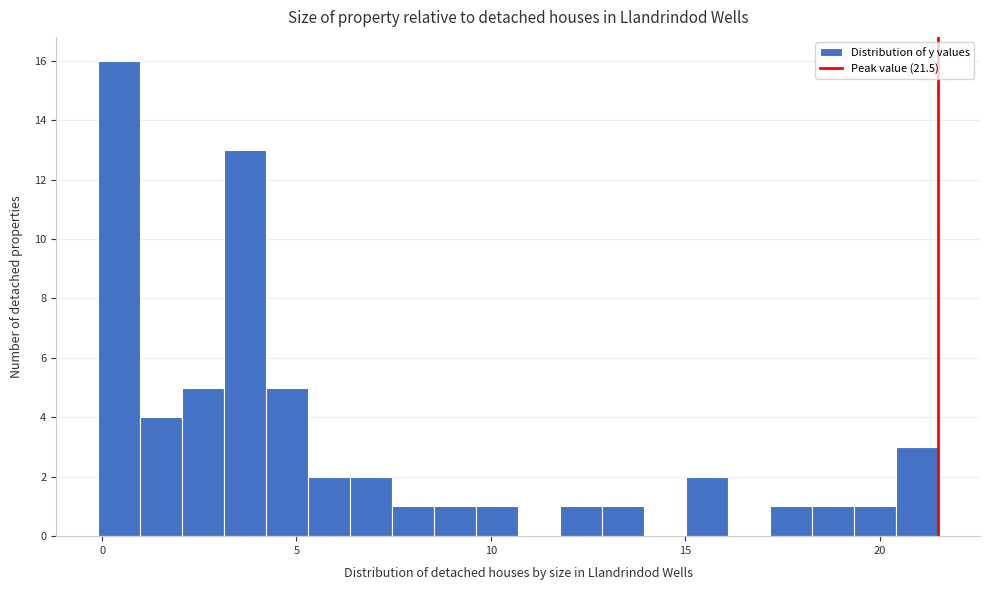

Read against the x-axis, roughly where is the centre of the tallest bar?

0.5